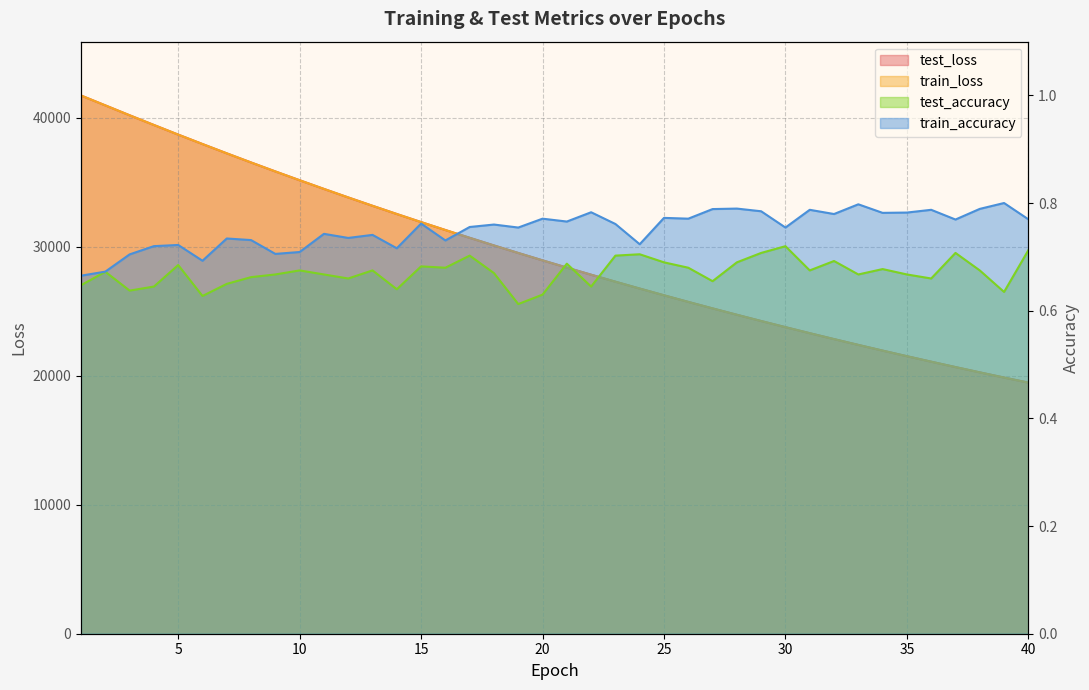

True or false: test_accuracy has a value of 0.3 at 39.

False